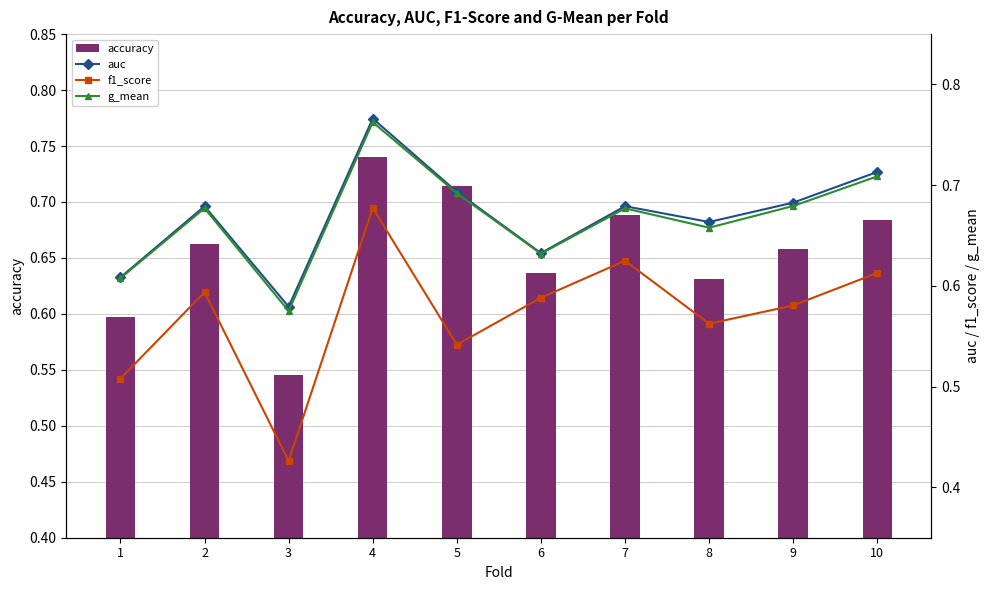

Does the chart contain any negative values?

No